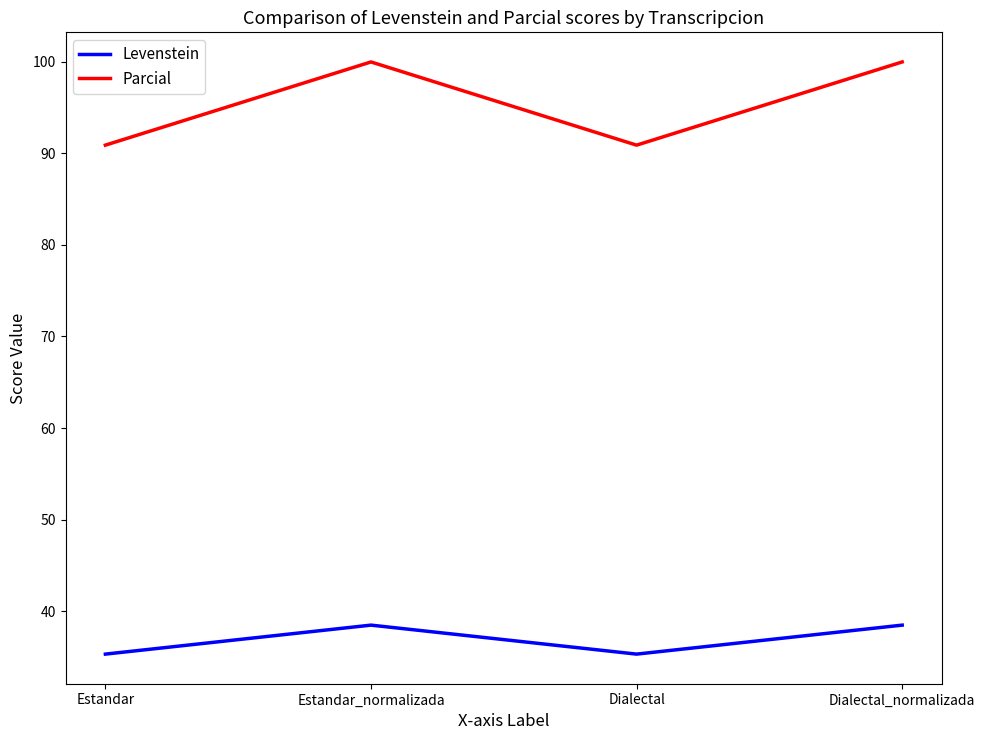

What is the total value across all series at Dialectal_normalizada?

138.5